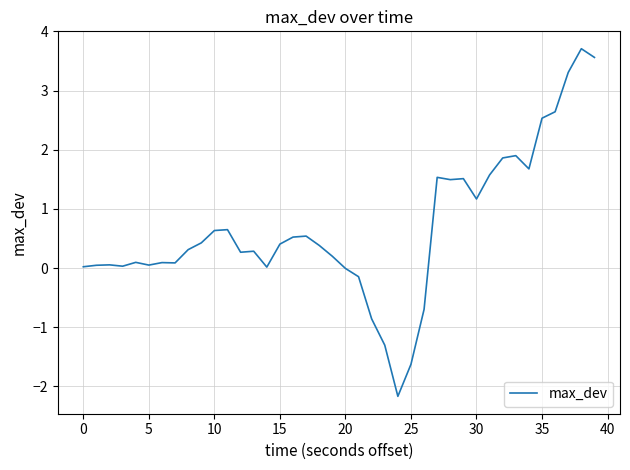

What is the smallest value displayed?

-2.2